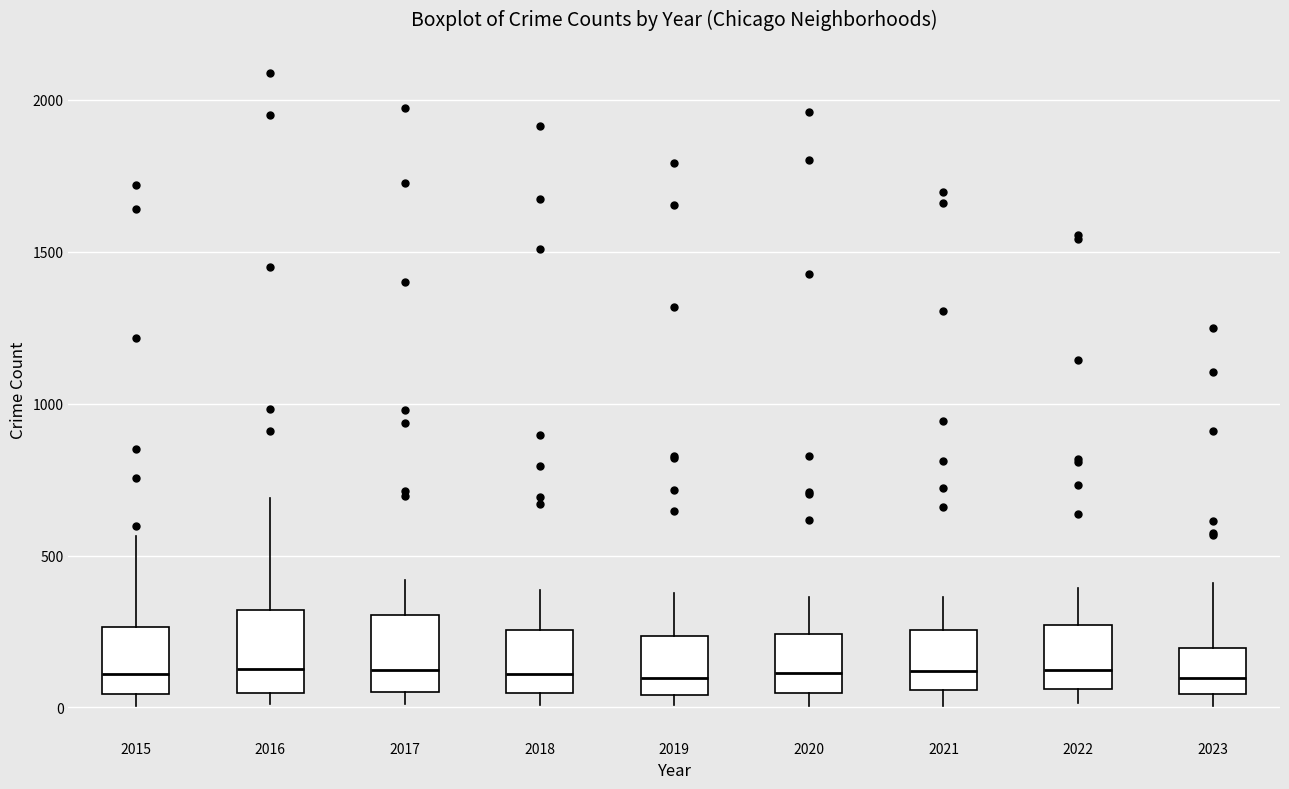

Where does the upper whisker of the box at x = 2020 end on the y-axis? The values are not printed on the chart, so give them approximately, as read against the axis.

350